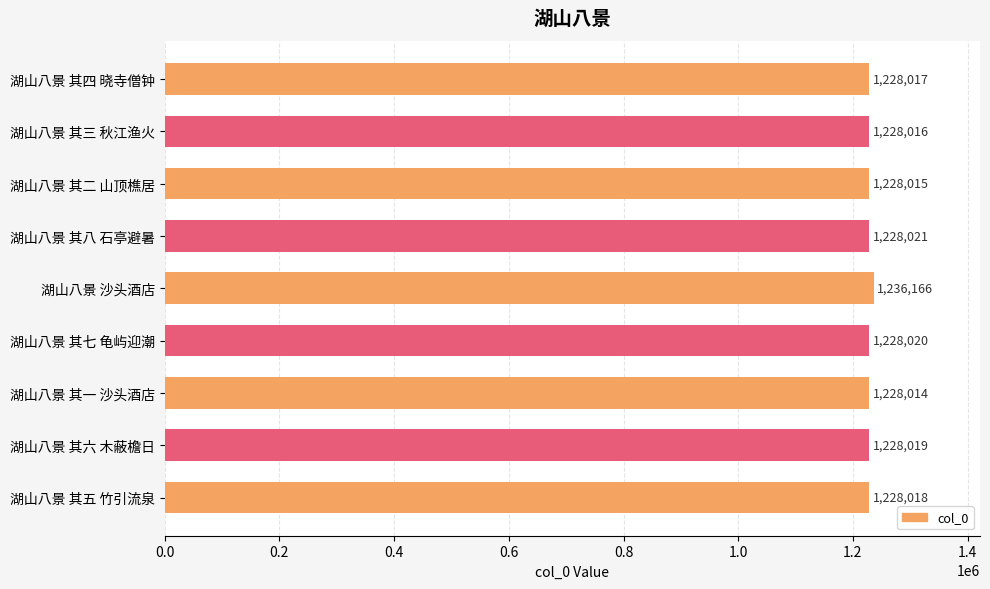

Which has a higher value, 湖山八景 其一 沙头酒店 or 湖山八景 其八 石亭避暑?

湖山八景 其八 石亭避暑